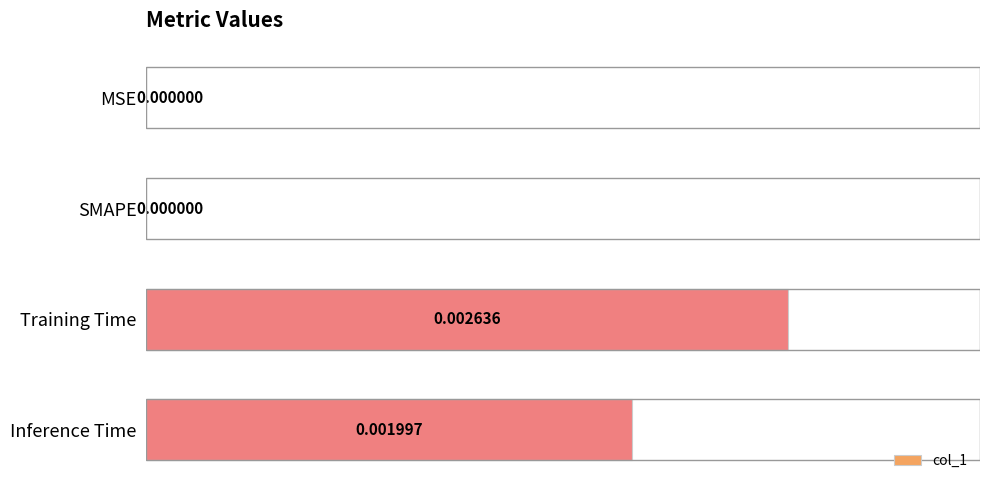

Count the values in the range 0 to 1.

4